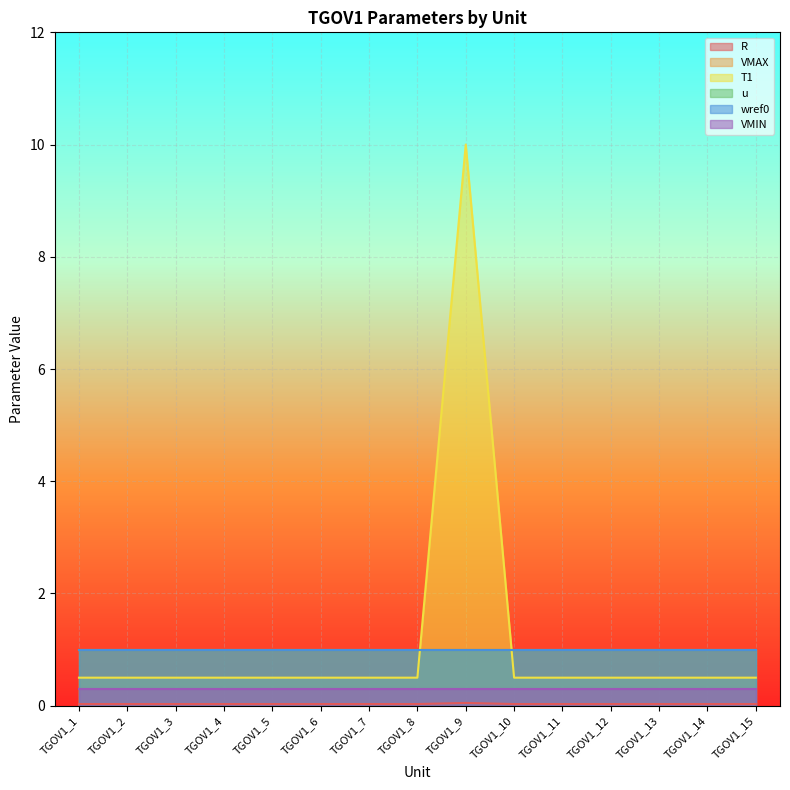

At how many categories does at least one series exceed 5?

1